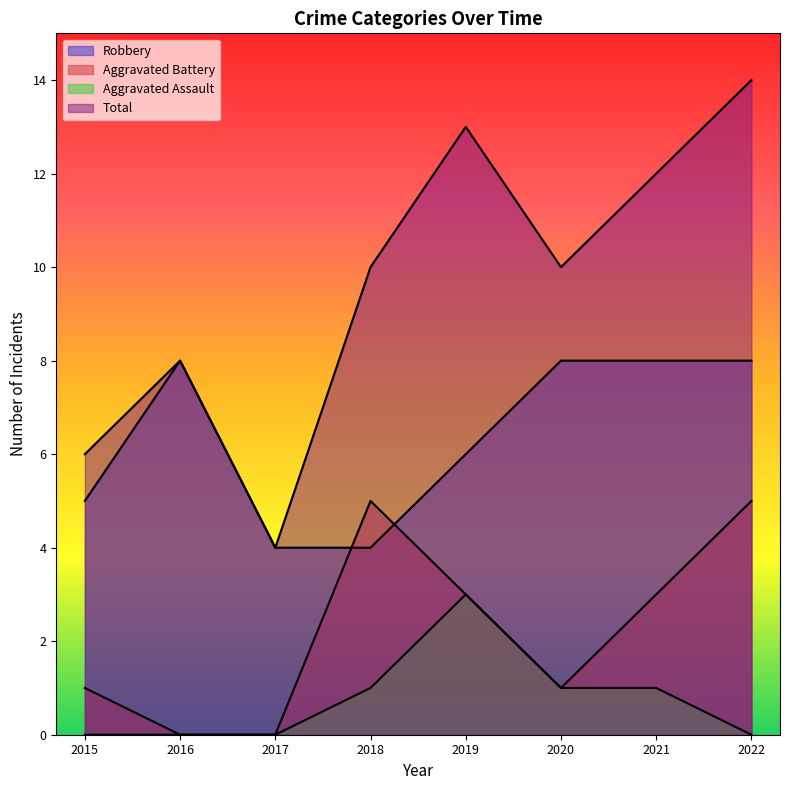

Is it true that Aggravated Battery equals 2 at 2017?

False